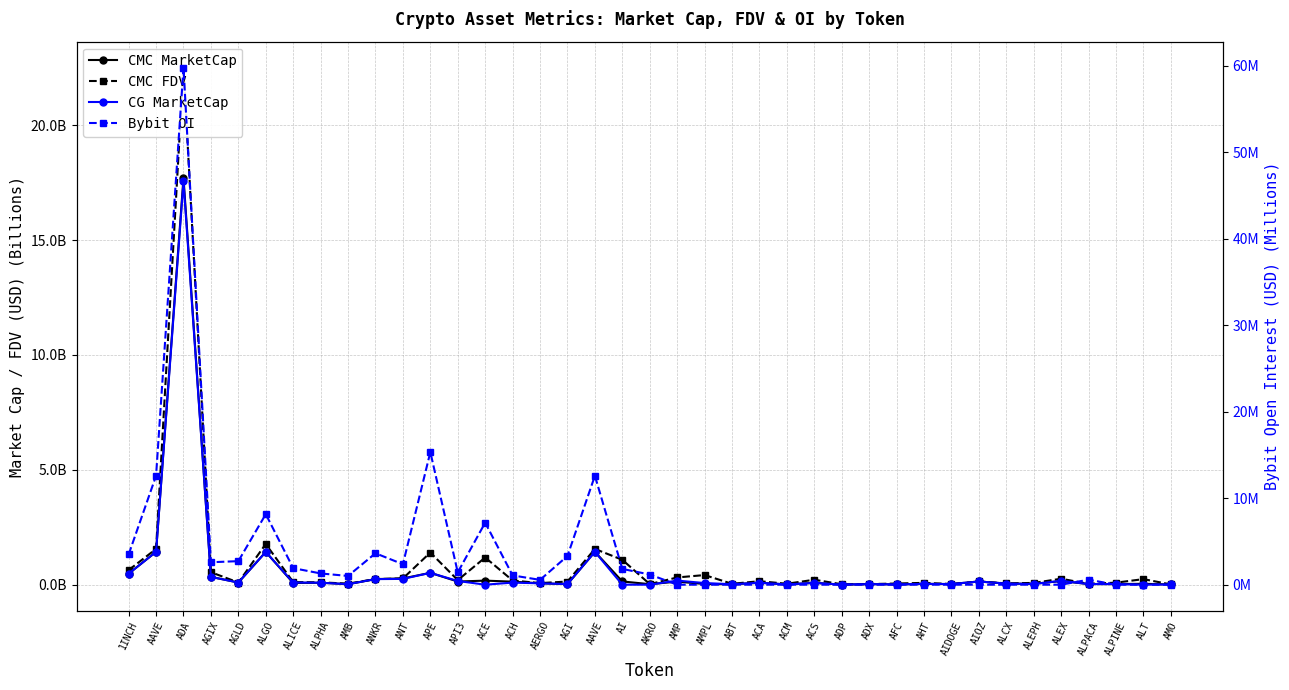

Reading right to left, list all the values displayed in this chart.

CMC MarketCap: AMO=0.0	ALT=0.0	ALPINE=0.0	ALPACA=0.0	ALEX=0.2	ALEPH=0.0	ALCX=0.0	AIOZ=0.1	AIDOGE=0.0	AHT=0.0	AFC=0.0	ADX=0.0	ADP=0.0	ACS=0.1	ACM=0.0	ACA=0.1	ABT=0.0	AMPL=0.0	AMP=0.1	AKRO=0.0	AI=0.1	AAVE=1.4	AGI=0.0	AERGO=0.1	ACH=0.1	ACE=0.2	API3=0.1	APE=0.5	ANT=0.3	ANKR=0.2	AMB=0.0	ALPHA=0.1	ALICE=0.1	ALGO=1.4	AGLD=0.1	AGIX=0.3	ADA=17.7	AAVE=1.4	1INCH=0.5
CMC FDV: AMO=0.0	ALT=0.2	ALPINE=0.1	ALPACA=0.0	ALEX=0.3	ALEPH=0.1	ALCX=0.1	AIOZ=0.1	AIDOGE=0.0	AHT=0.1	AFC=0.1	ADX=0.0	ADP=0.0	ACS=0.2	ACM=0.0	ACA=0.2	ABT=0.0	AMPL=0.4	AMP=0.3	AKRO=0.0	AI=1.1	AAVE=1.6	AGI=0.1	AERGO=0.1	ACH=0.2	ACE=1.2	API3=0.2	APE=1.4	ANT=0.3	ANKR=0.2	AMB=0.0	ALPHA=0.1	ALICE=0.1	ALGO=1.8	AGLD=0.1	AGIX=0.5	ADA=22.5	AAVE=1.6	1INCH=0.6
CG MarketCap: AMO=0.0	ALT=0.0	ALPINE=0.0	ALPACA=0.0	ALEX=0.2	ALEPH=0.0	ALCX=0.0	AIOZ=0.1	AIDOGE=0.0	AHT=0.0	AFC=0.0	ADX=0.0	ADP=0.0	ACS=0.1	ACM=0.0	ACA=0.1	ABT=0.0	AMPL=0.1	AMP=0.2	AKRO=0.0	AI=0.0	AAVE=1.4	AGI=0.0	AERGO=0.1	ACH=0.1	ACE=0.0	API3=0.2	APE=0.5	ANT=0.3	ANKR=0.2	AMB=0.0	ALPHA=0.1	ALICE=0.1	ALGO=1.4	AGLD=0.1	AGIX=0.3	ADA=17.5	AAVE=1.4	1INCH=0.5
Bybit OI: AMO=0.0	ALT=0.0	ALPINE=0.0	ALPACA=0.6	ALEX=0.0	ALEPH=0.0	ALCX=0.0	AIOZ=0.0	AIDOGE=0.0	AHT=0.0	AFC=0.0	ADX=0.0	ADP=0.0	ACS=0.0	ACM=0.0	ACA=0.0	ABT=0.0	AMPL=0.0	AMP=0.0	AKRO=1.2	AI=1.8	AAVE=12.6	AGI=3.3	AERGO=0.6	ACH=1.1	ACE=7.2	API3=1.4	APE=15.3	ANT=2.4	ANKR=3.6	AMB=1.0	ALPHA=1.3	ALICE=1.9	ALGO=8.2	AGLD=2.7	AGIX=2.6	ADA=59.8	AAVE=12.6	1INCH=3.5